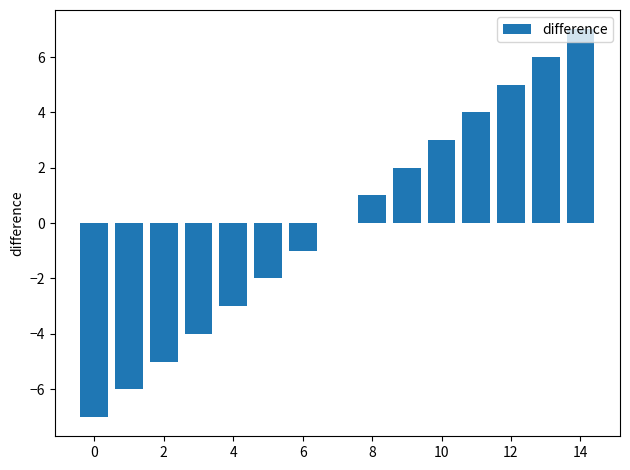

What is the maximum value shown in the chart?

7